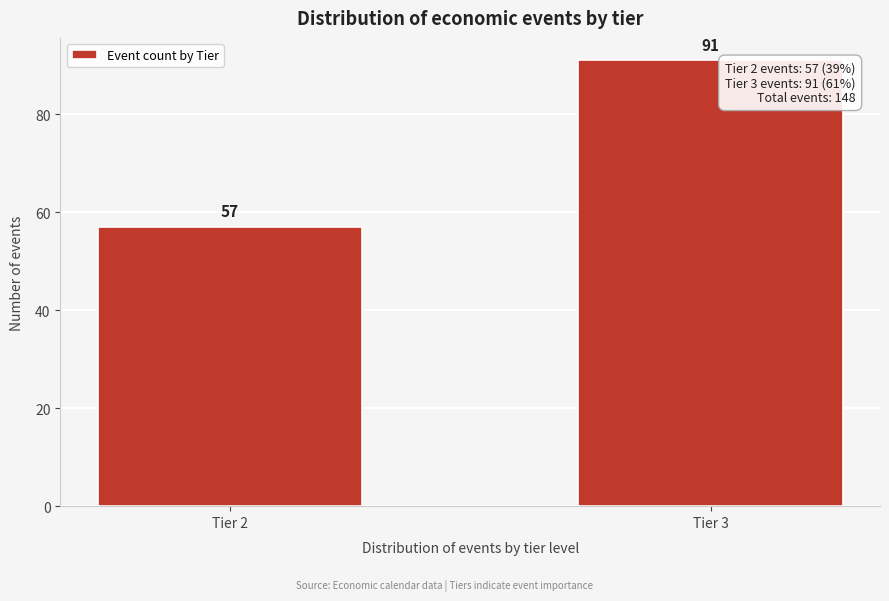

Reading left to right, extract all data points from this chart.

Tier 2=57	Tier 3=91